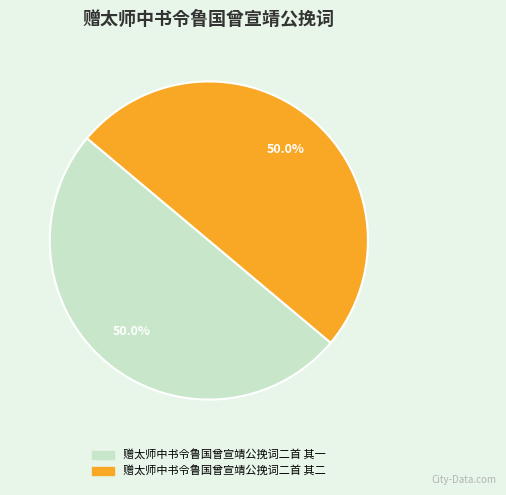

Approximately how many times larger is the value at 赠太师中书令鲁国曾宣靖公挽词二首 其一 compared to 赠太师中书令鲁国曾宣靖公挽词二首 其二?

1.0